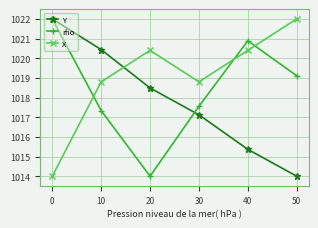

How many lines are shown in the chart?

3